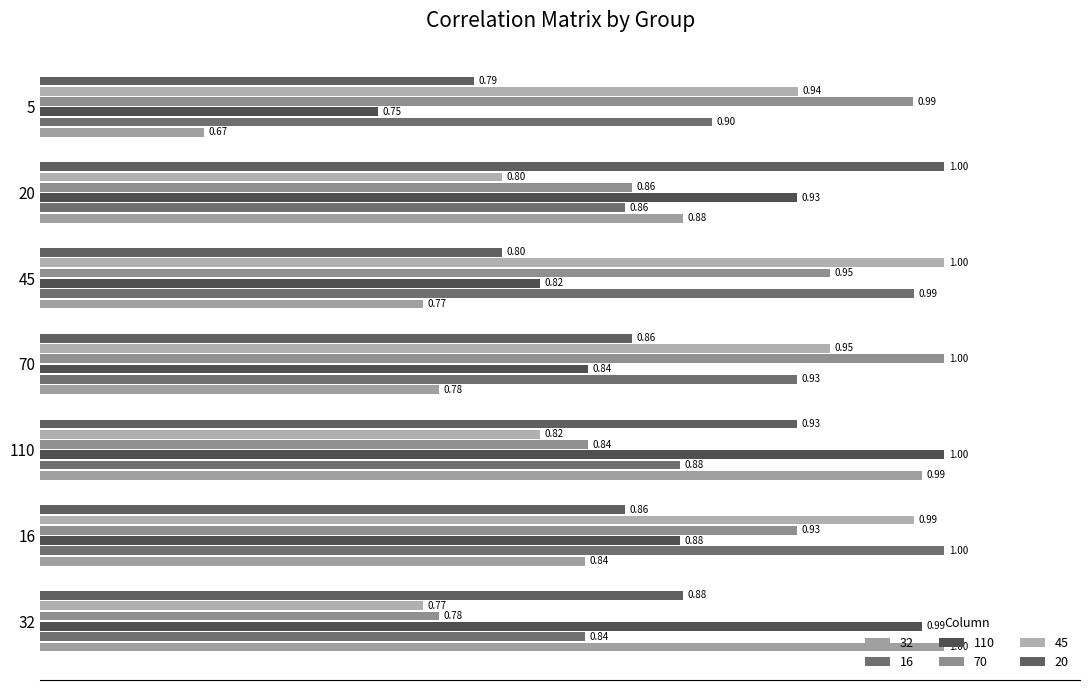

Reading right to left, extract all data points from this chart.

32: 0.7	0.9	0.8	0.8	1.0	0.8	1.0
16: 0.9	0.9	1.0	0.9	0.9	1.0	0.8
110: 0.7	0.9	0.8	0.8	1.0	0.9	1.0
70: 1.0	0.9	0.9	1.0	0.8	0.9	0.8
45: 0.9	0.8	1.0	0.9	0.8	1.0	0.8
20: 0.8	1.0	0.8	0.9	0.9	0.9	0.9